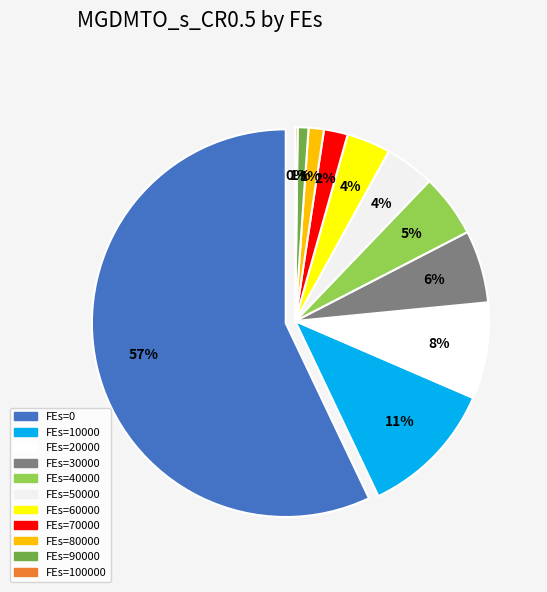

How many segments does this pie chart have?

11